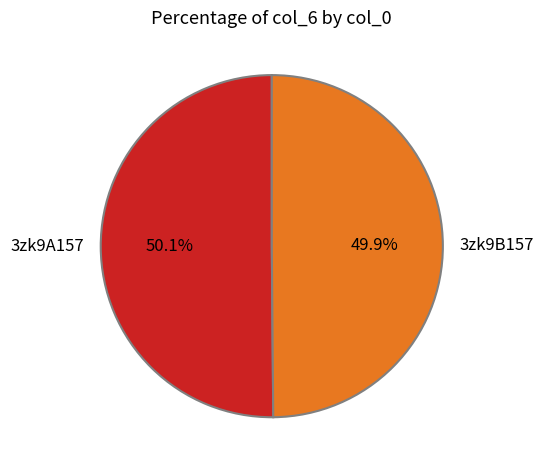

Is there a majority slice in this chart?

Yes